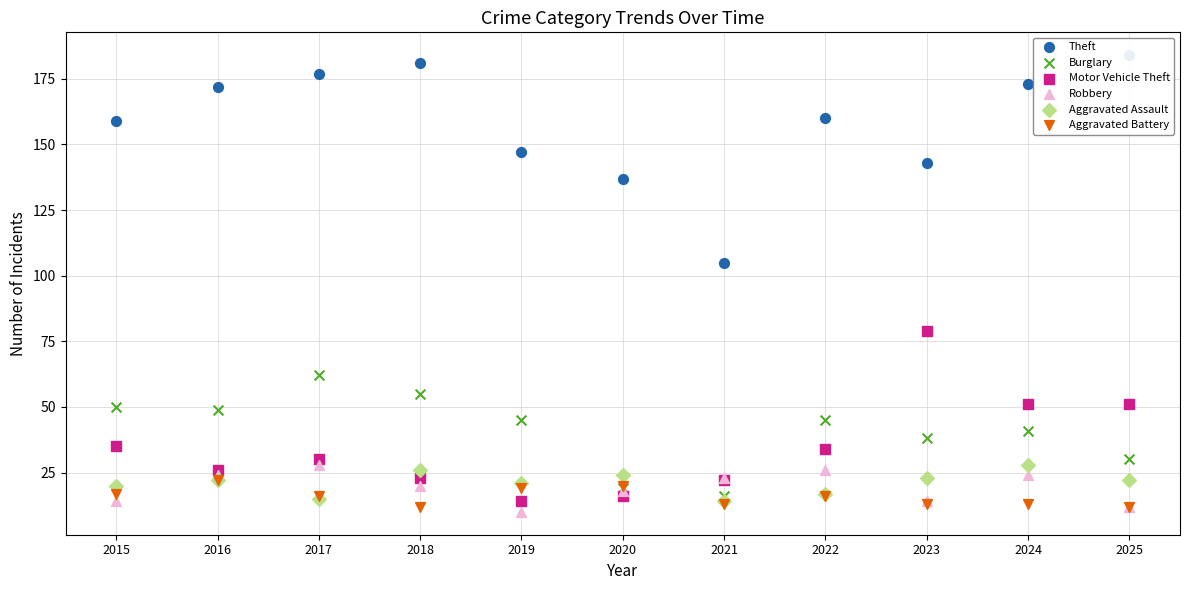

Is the value of Robbery at 2020 greater than the value of Motor Vehicle Theft at 2017?

No